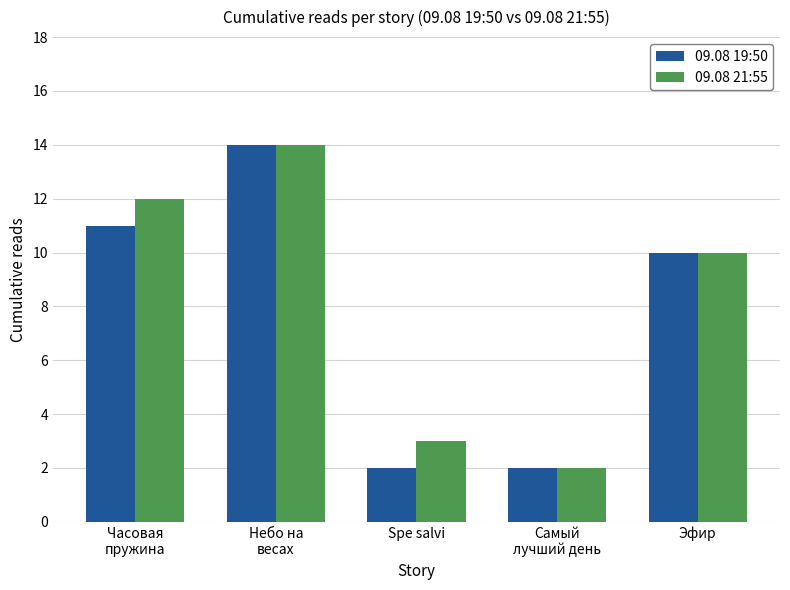

Is the value of 09.08 21:55 at Часовая
пружина greater than the value of 09.08 19:50 at Небо на
весах?

No